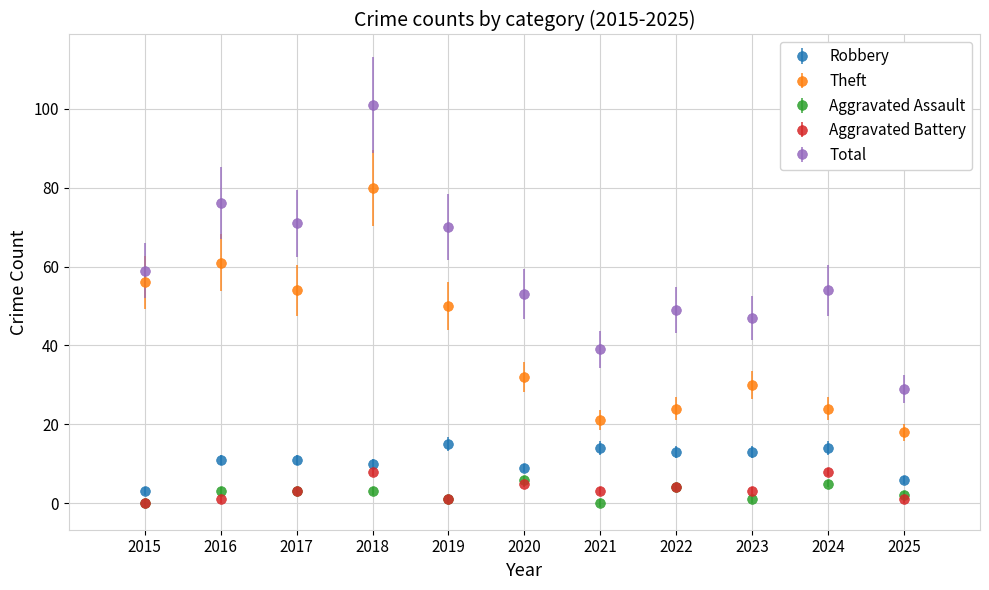

What is the difference between the highest and lowest values at 2024?

49